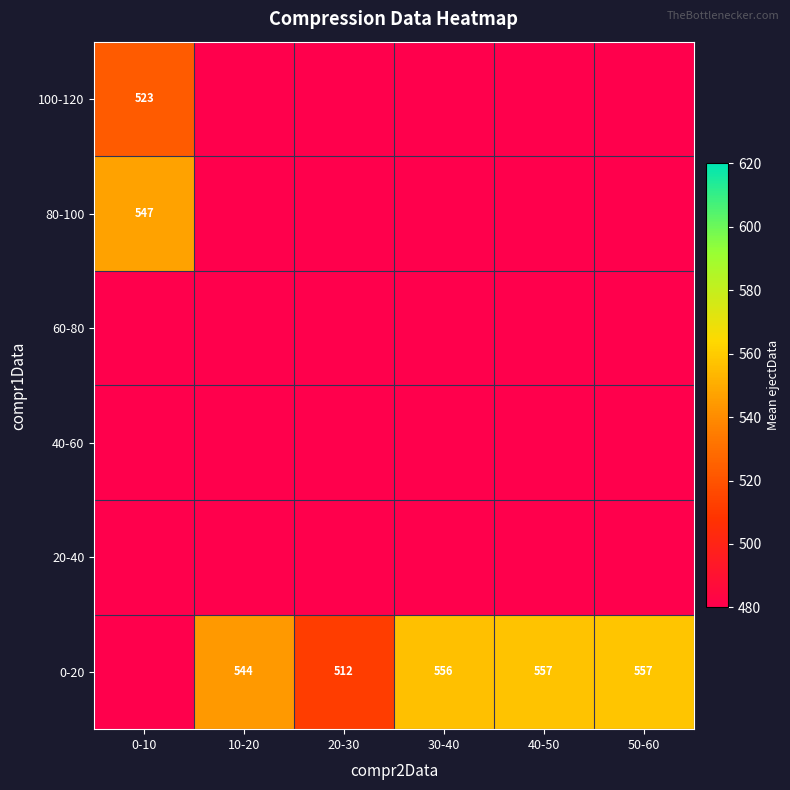

How many values in 100-120 are above zero?

1